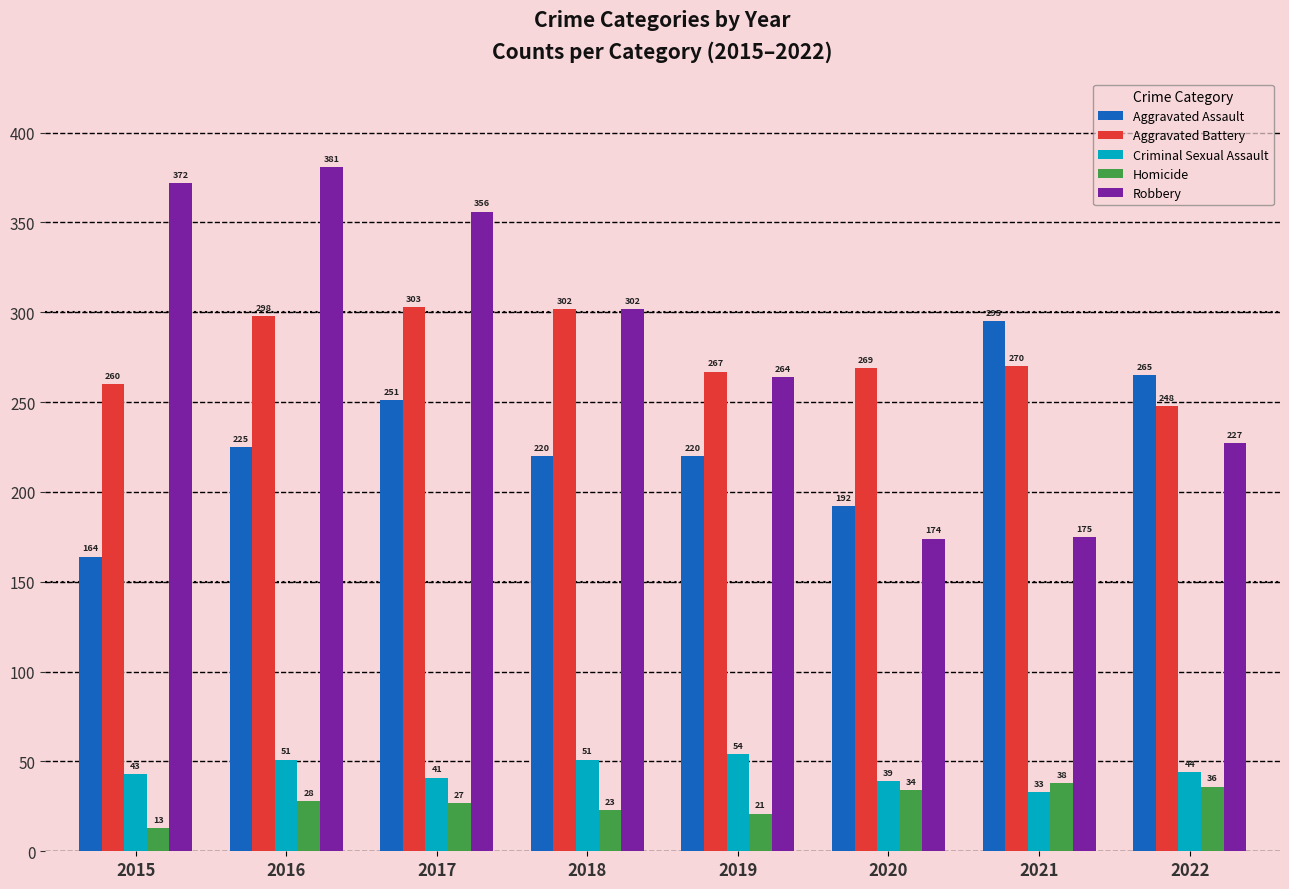

Does the chart contain stacked bars?

No